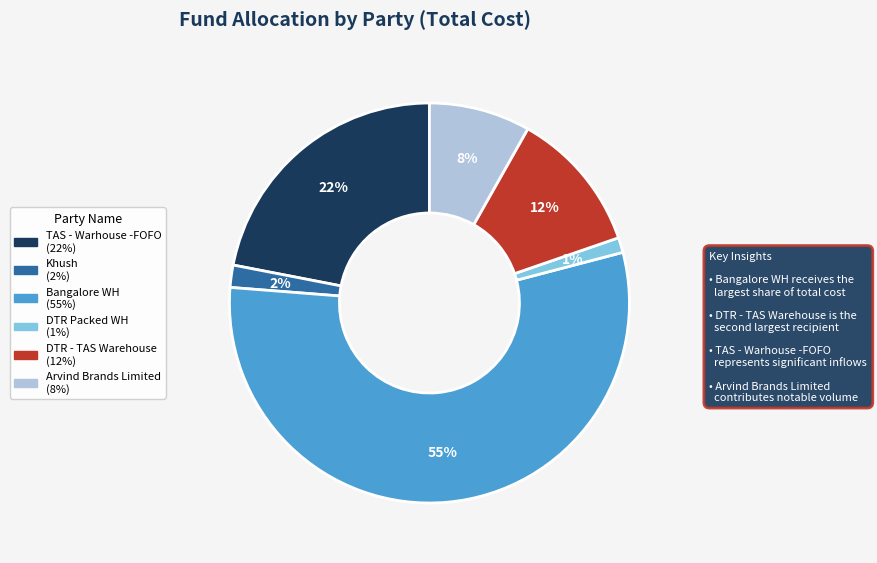

To the nearest percent, what is the average slice percentage?

17%